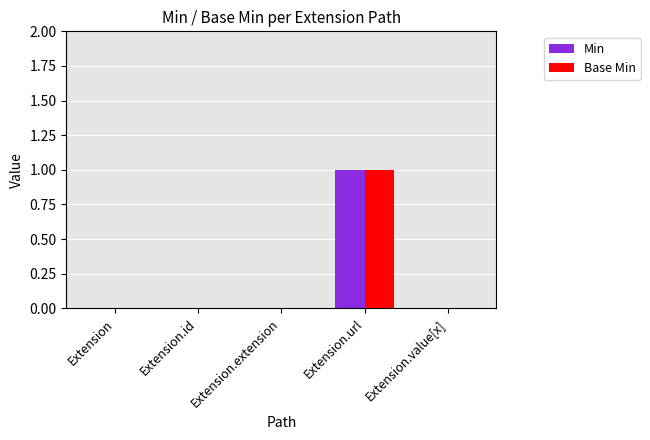

Reading left to right, extract all data points from this chart.

Min: 0	0	0	1	0
Base Min: 0	0	0	1	0